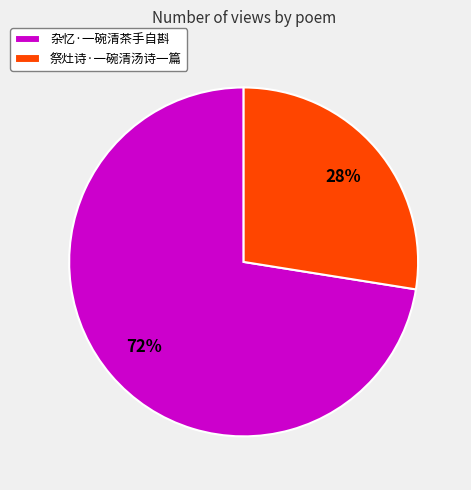

Which slice is the largest?

杂忆·一碗清茶手自斟